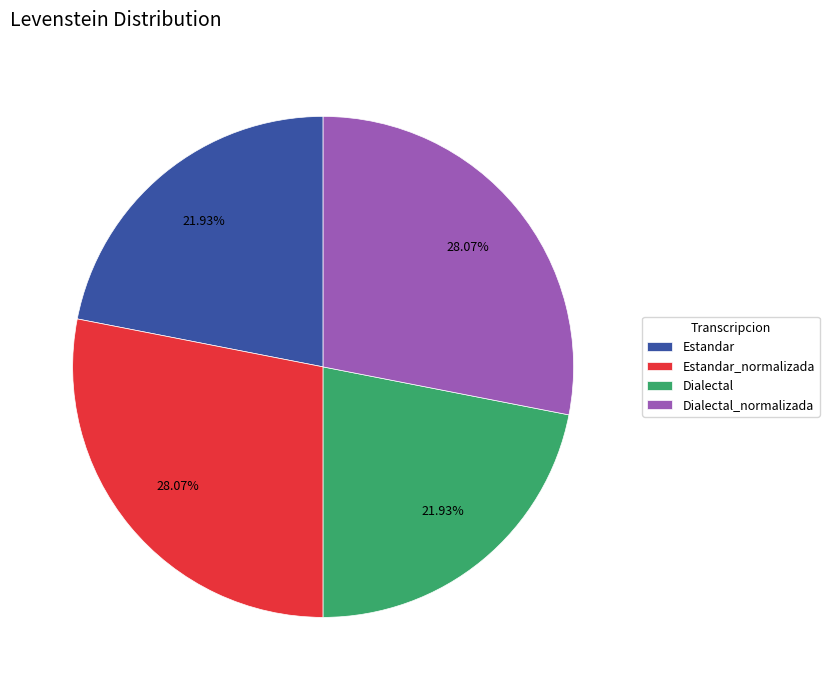

Does Dialectal represent more than half of the total?

No